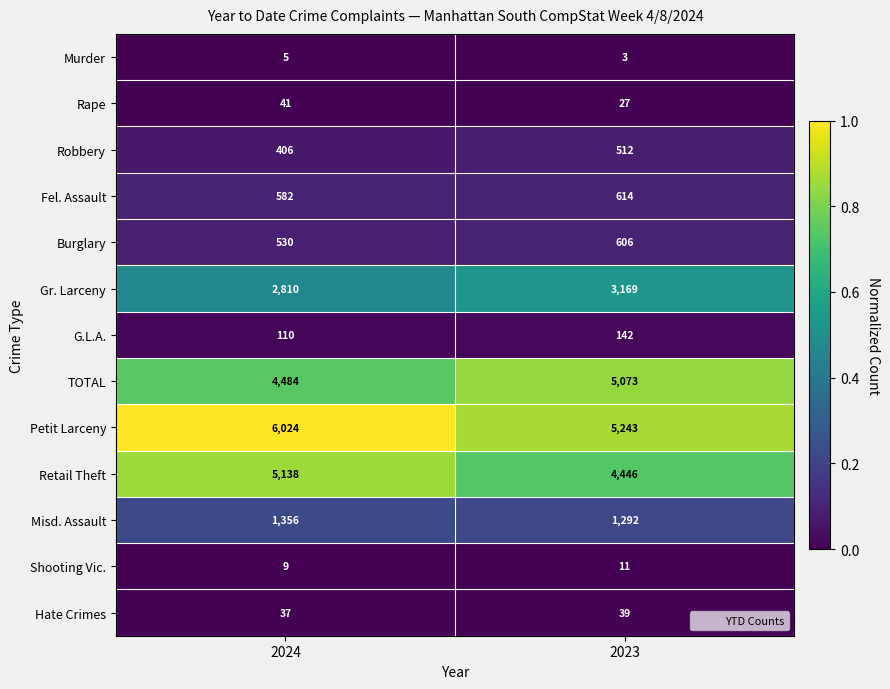

The value of Robbery at 2024 is 406. True or false?

True